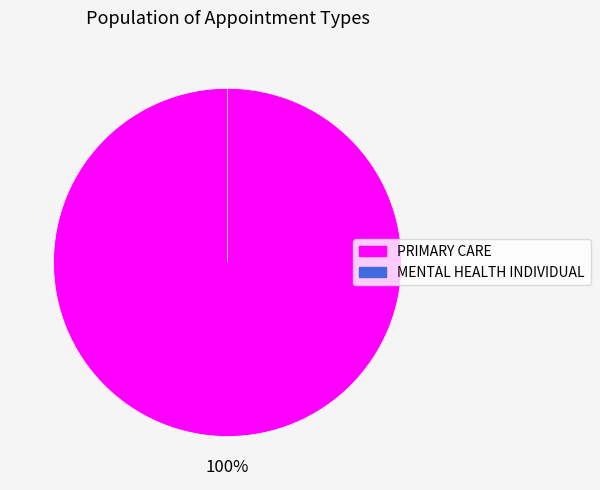

How many segments does this pie chart have?

2